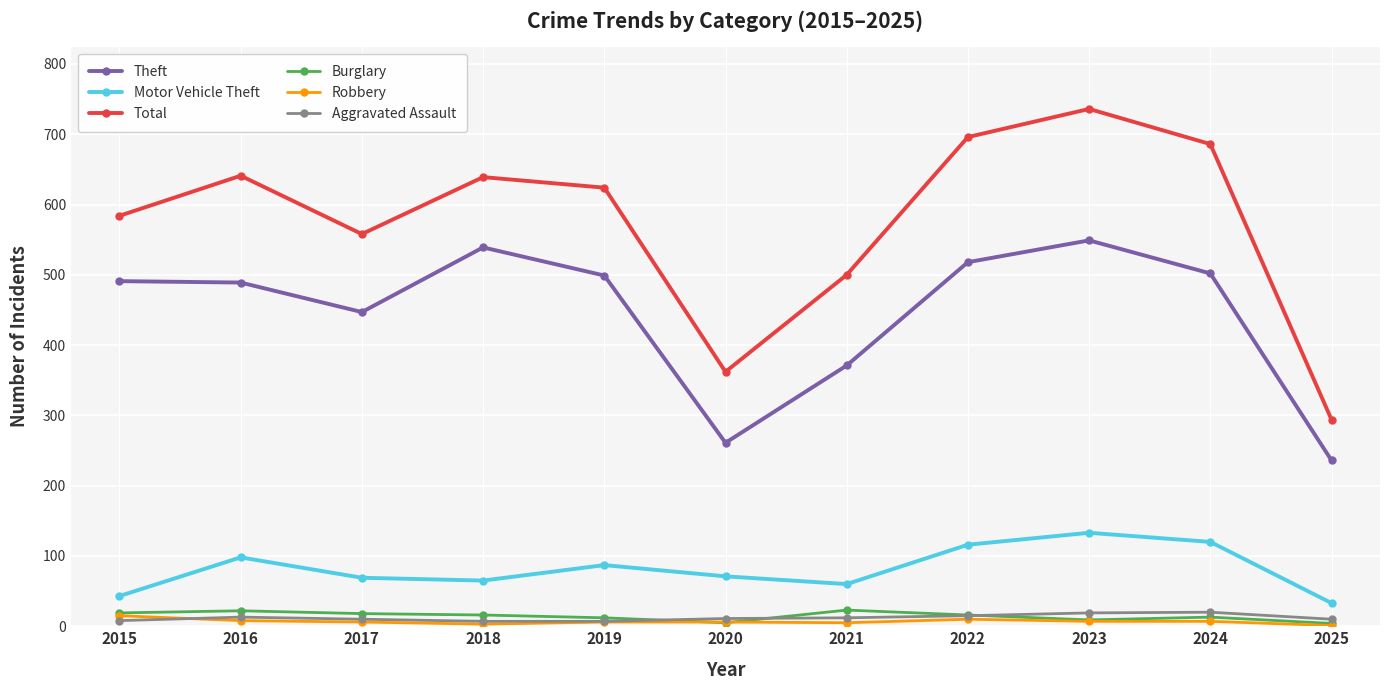

What is the difference between the maximum and minimum values in the Robbery series?

14